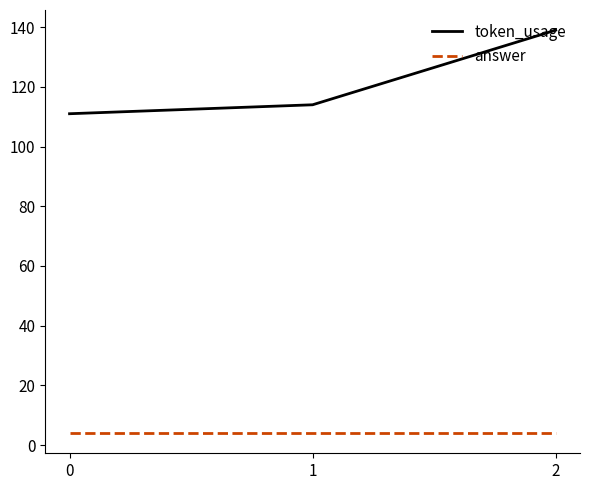

What is the spread (max minus min) of values at 1?

110